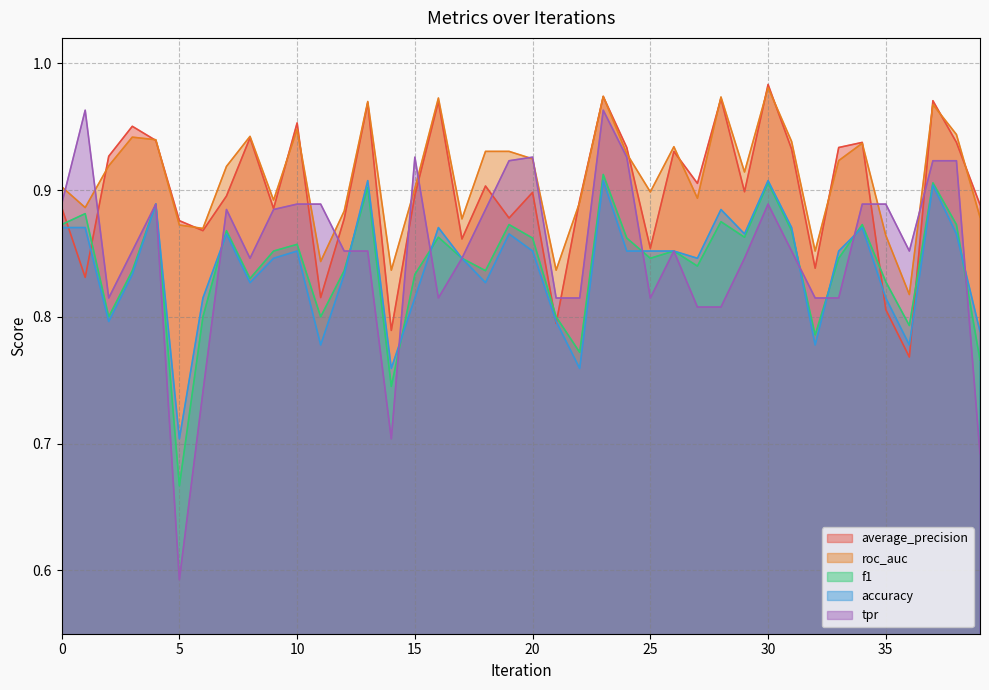

At which category is the sum across all series the highest?

23